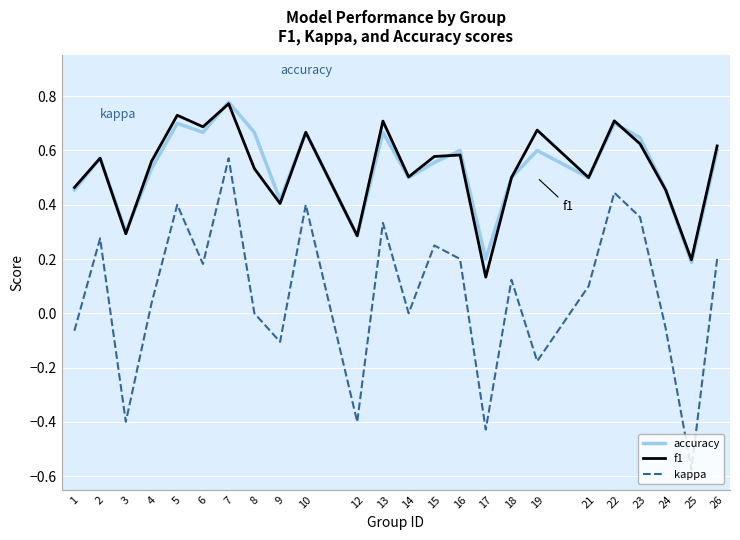

Which series has the largest range (max minus min)?

kappa